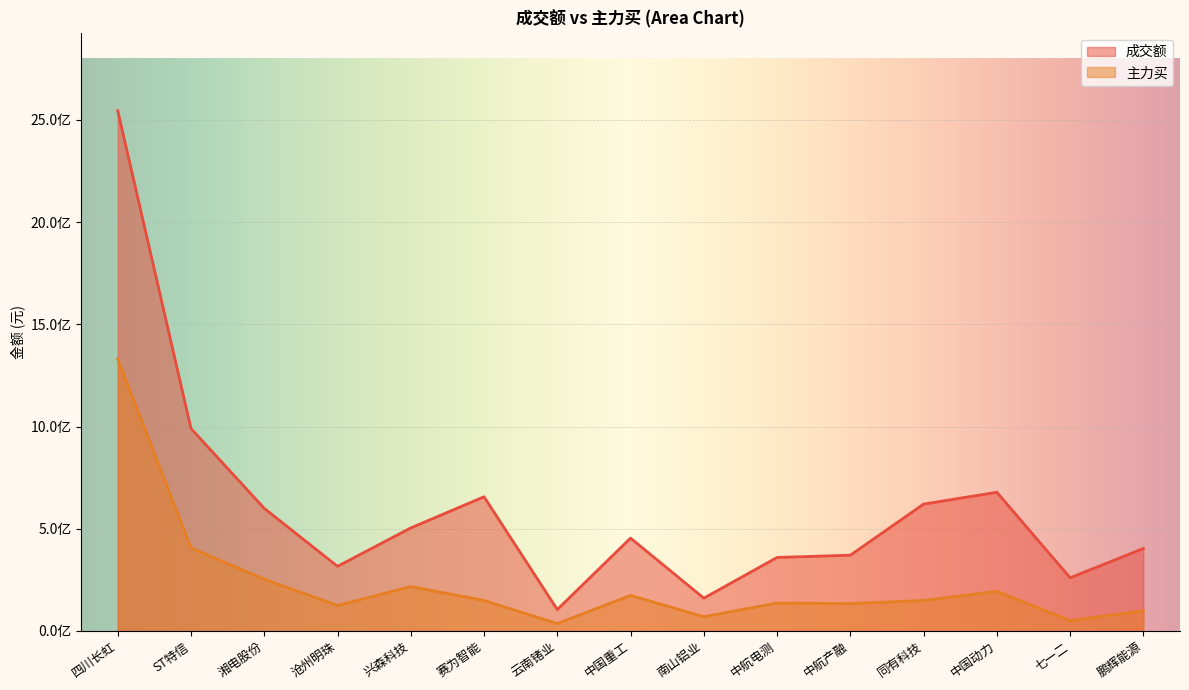

In 主力买, how many points are lower than both neighbors (excluding endpoints)?

5